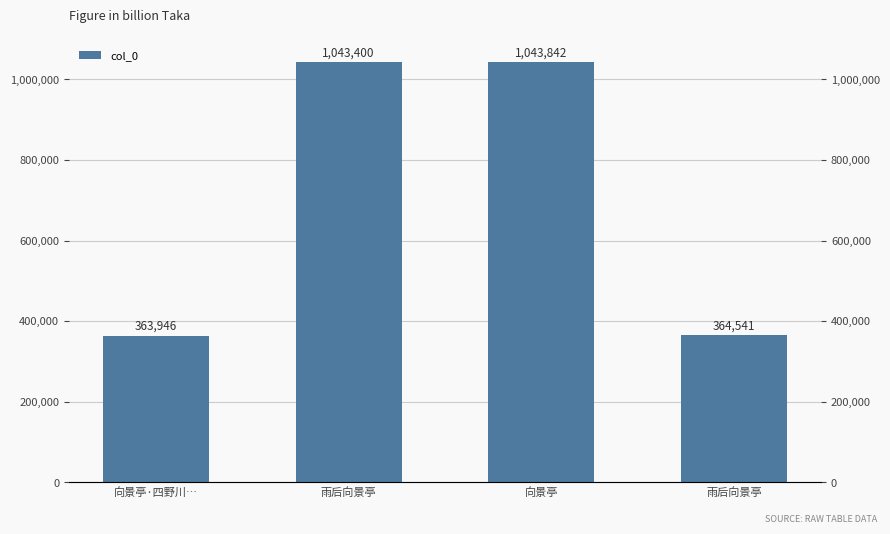

What is the sum of the values at 向景亭·四野川… and 雨后向景亭?

1407346